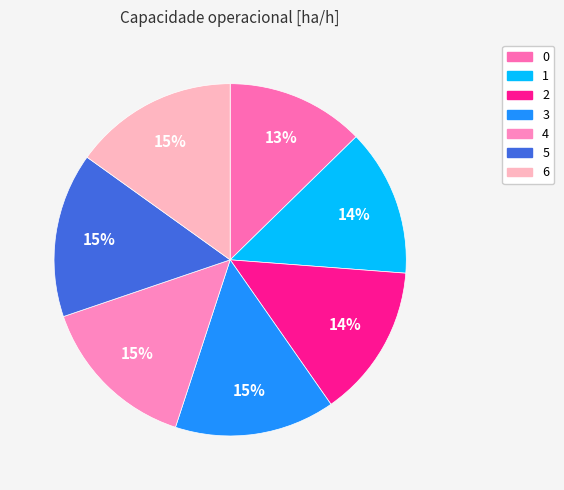

How many slices are in this pie chart?

7